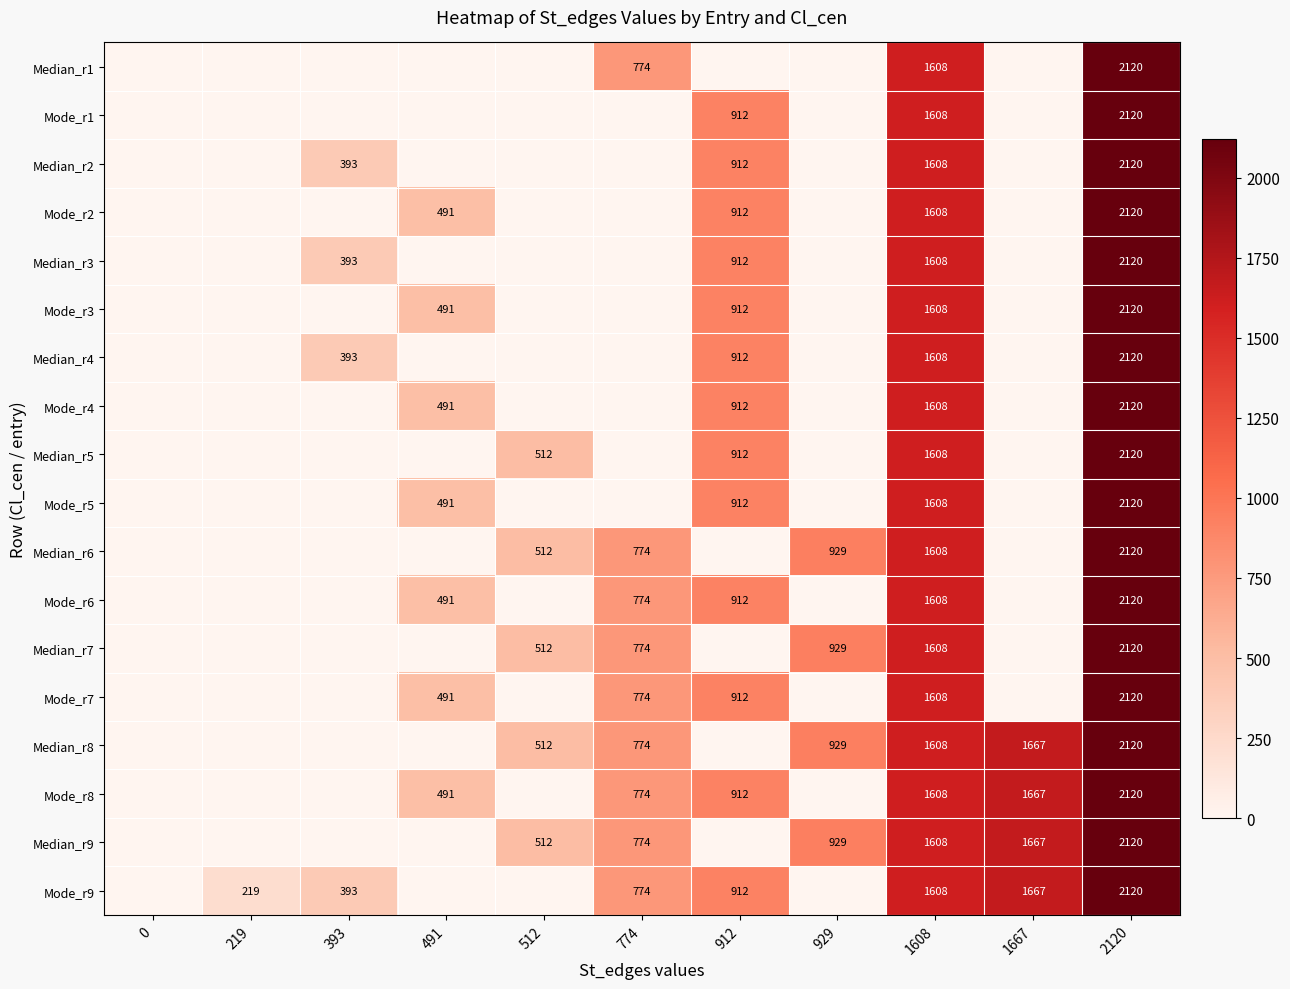

The Median_r4 series shows 2120 at 2120. True or false?

True